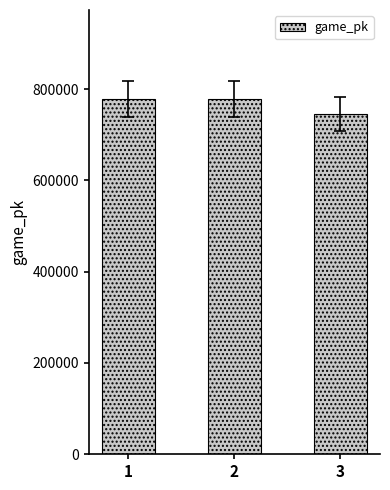

The chart shows a value of 745282 at 3. True or false?

True